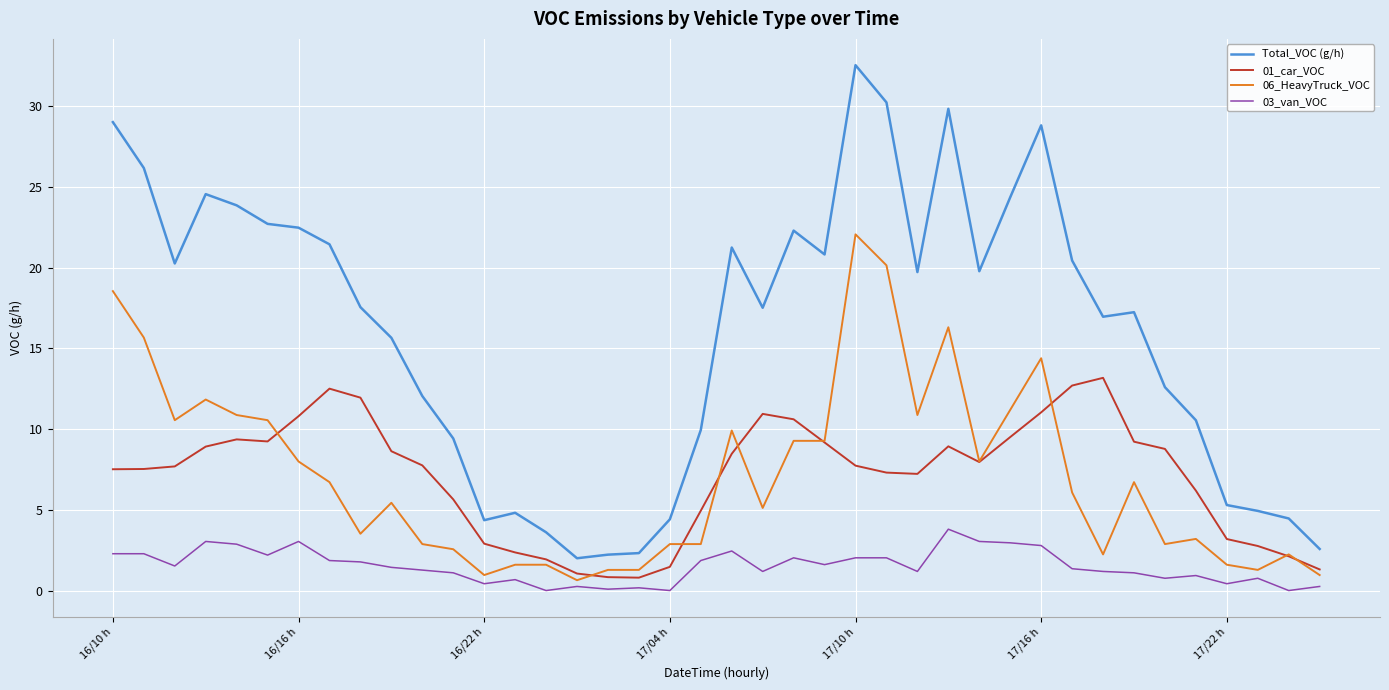

Which series has the largest total across all categories?

Total_VOC (g/h)